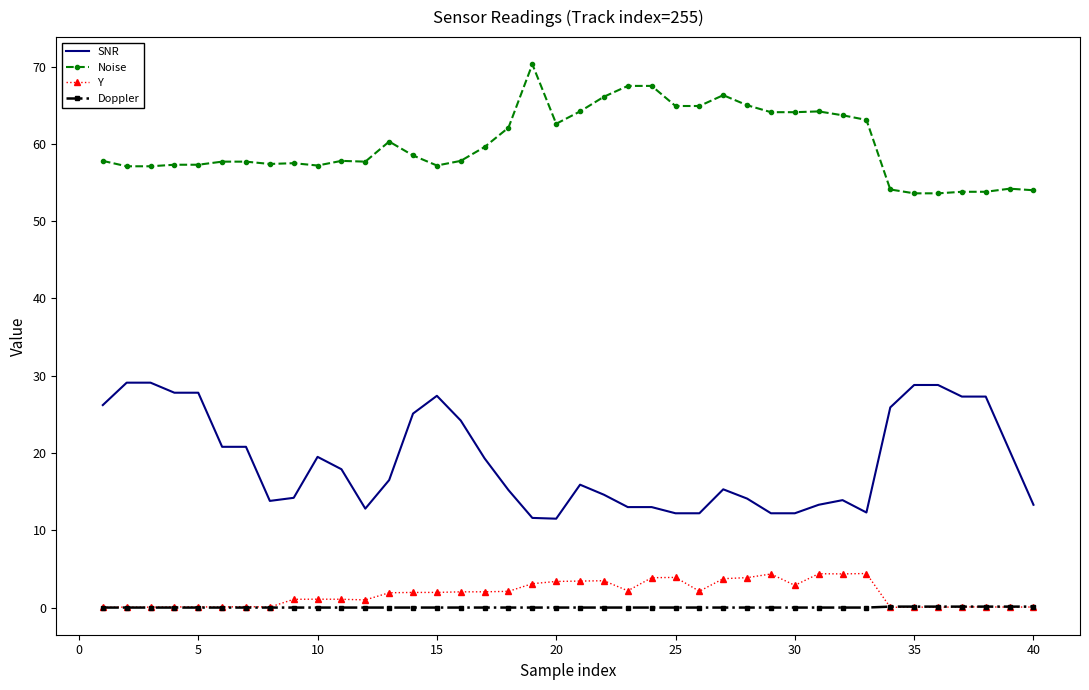

Which series has the largest total across all categories?

Noise